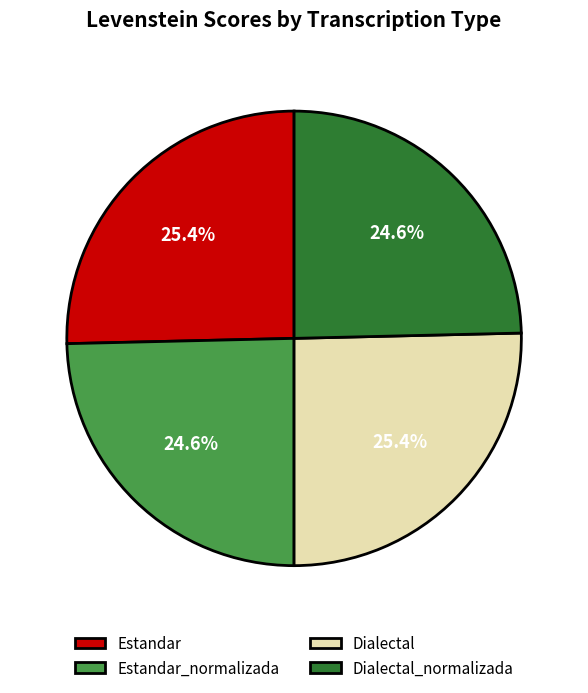

Which has a higher value, Dialectal or Estandar_normalizada?

Dialectal